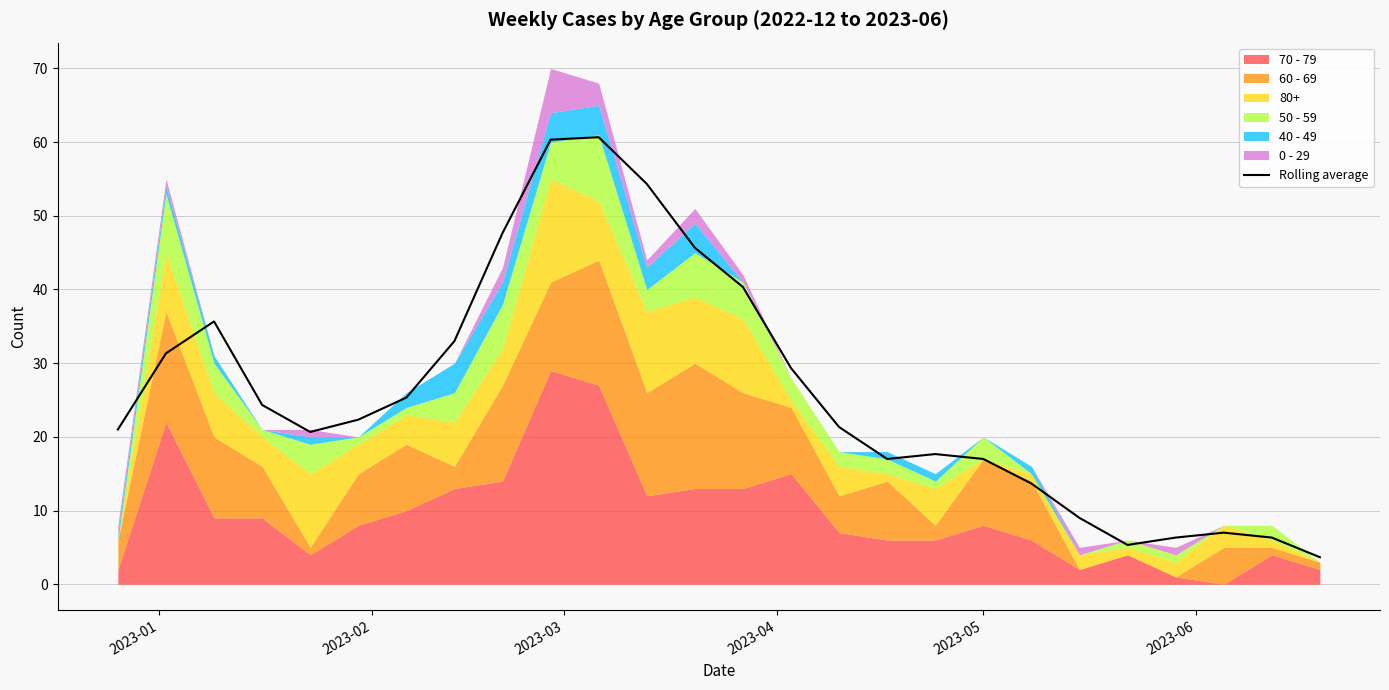

Count the number of values greater than 22.

13